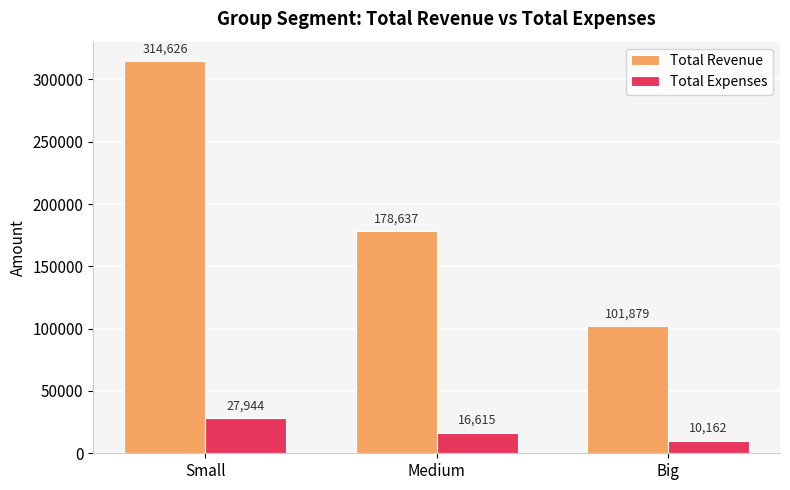

Are the bars grouped side by side (vs. stacked)?

Yes